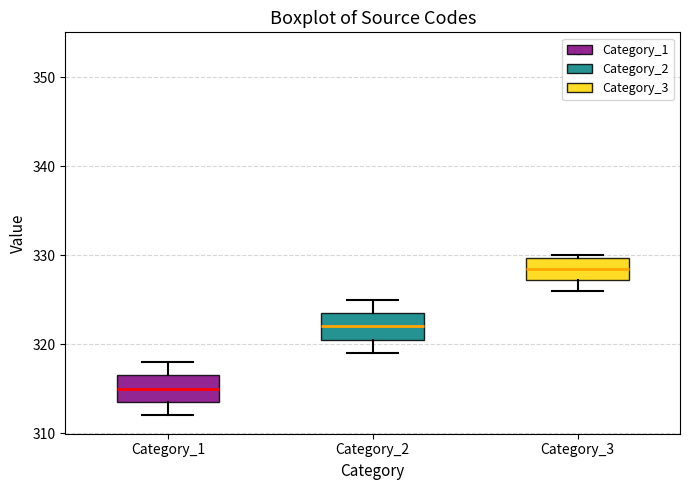

Which box's median line is the lowest?

Category_1